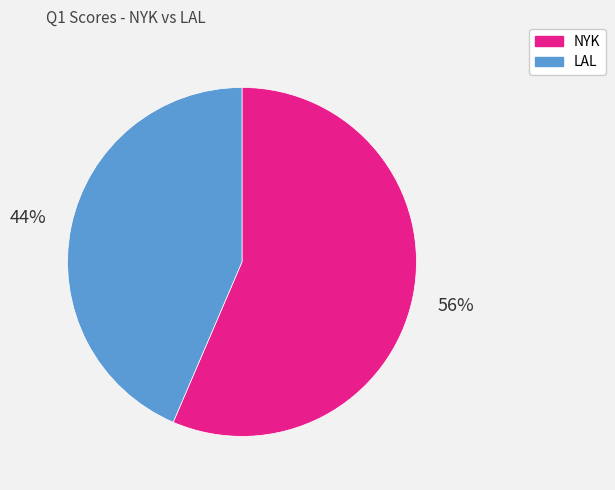

Rank the categories by value from highest to lowest.

NYK, LAL